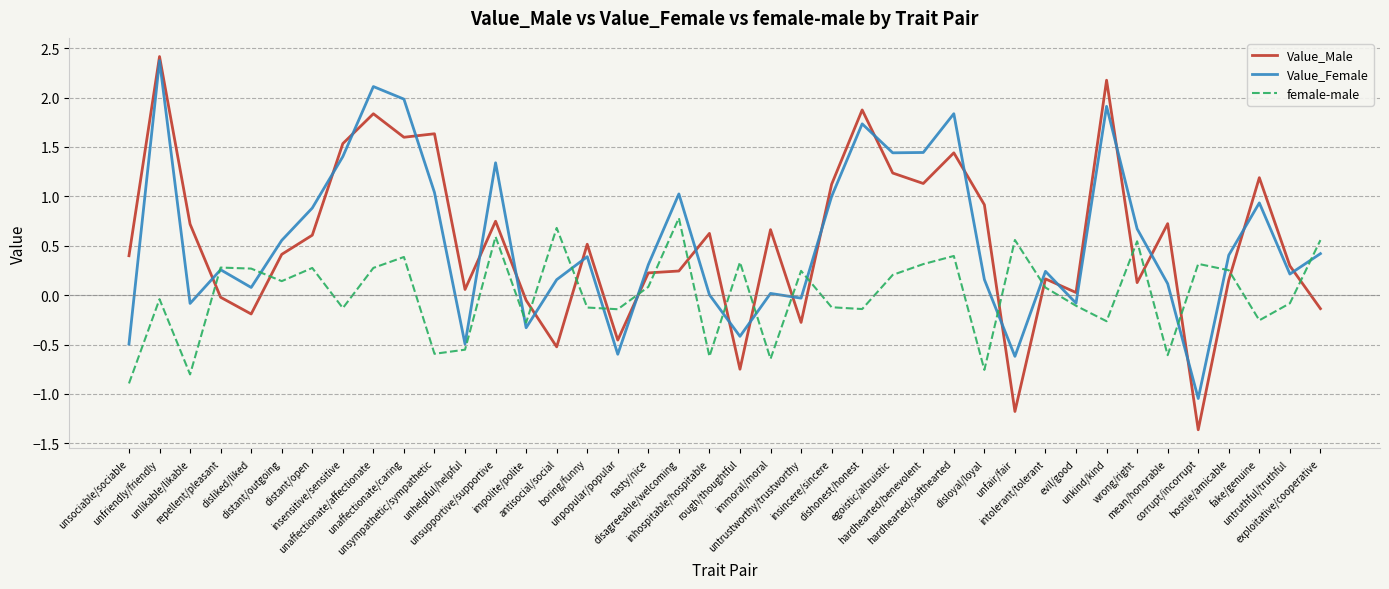

At which label is female-male closest to 0?

unfriendly/friendly